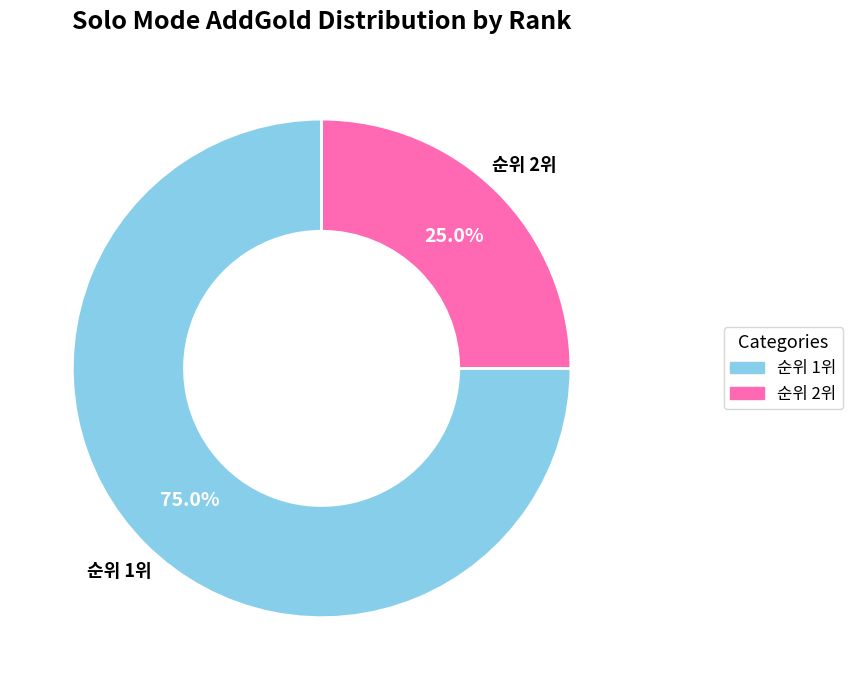

How many slices are in this pie chart?

2